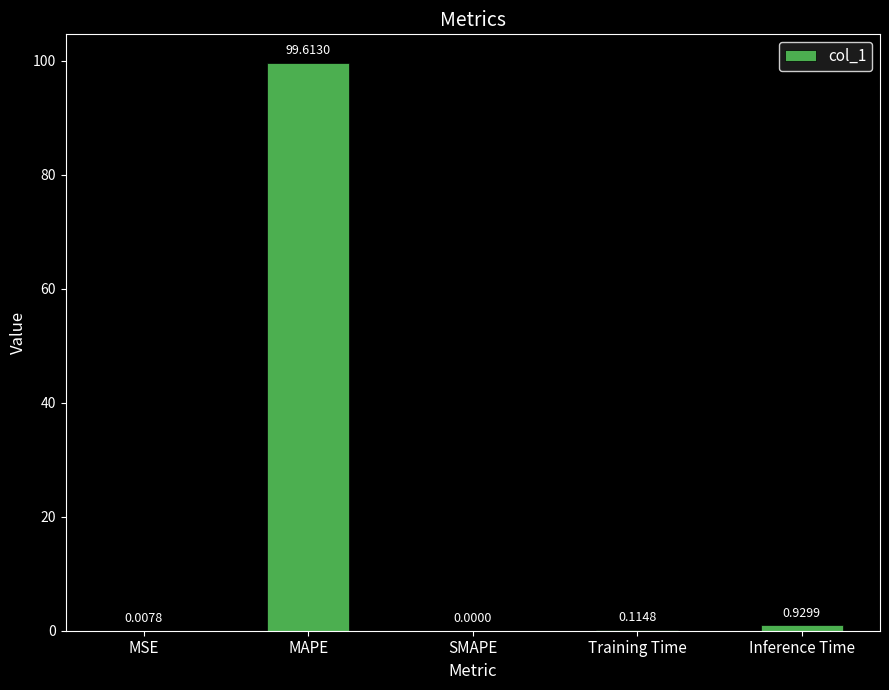

Where is the data nearest to the value 49?

Inference Time